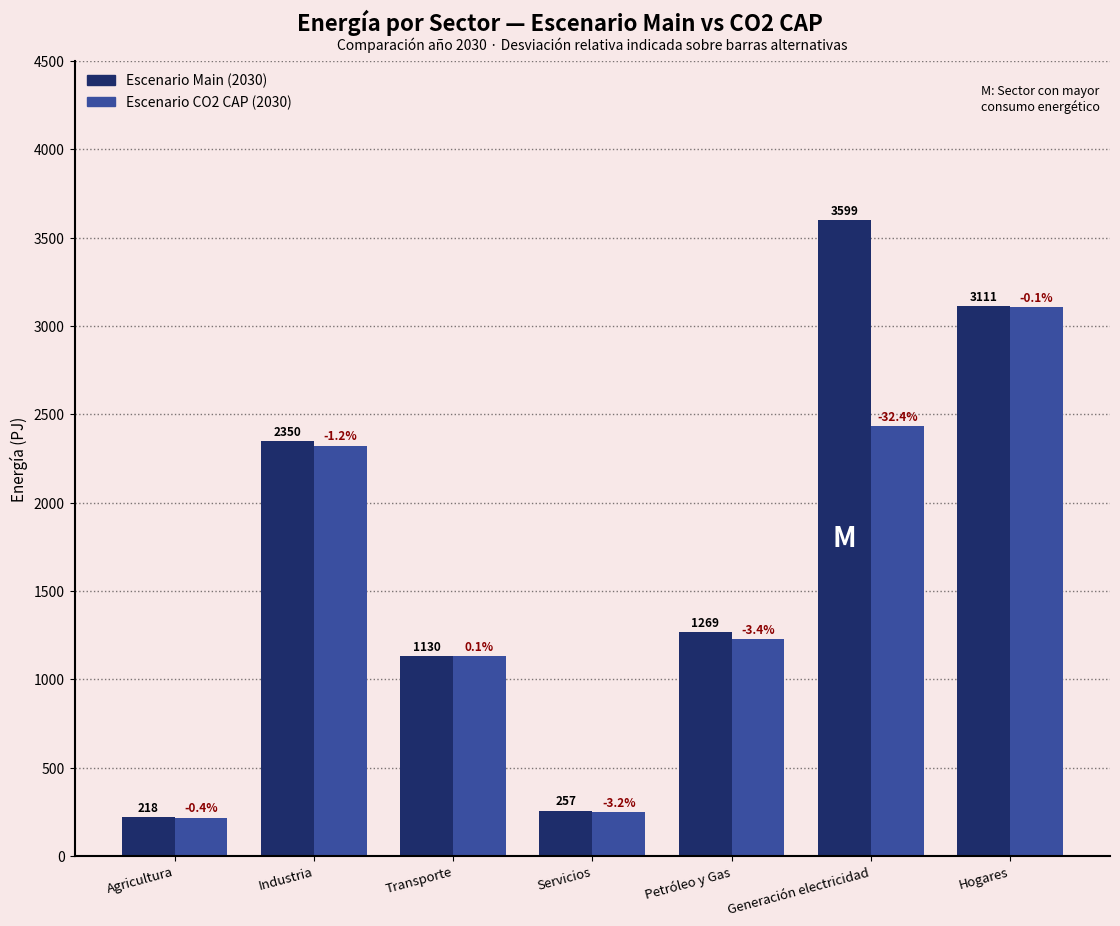

Reading left to right, what are all the values shown in this chart?

Escenario Main (2030): Agricultura=218.5	Industria=2349.7	Transporte=1130.2	Servicios=256.9	Petróleo y Gas=1269.0	Generación electricidad=3599.2	Hogares=3111.5
Escenario CO2 CAP (2030): Agricultura=217.5	Industria=2322.6	Transporte=1131.7	Servicios=248.8	Petróleo y Gas=1225.7	Generación electricidad=2433.9	Hogares=3108.7